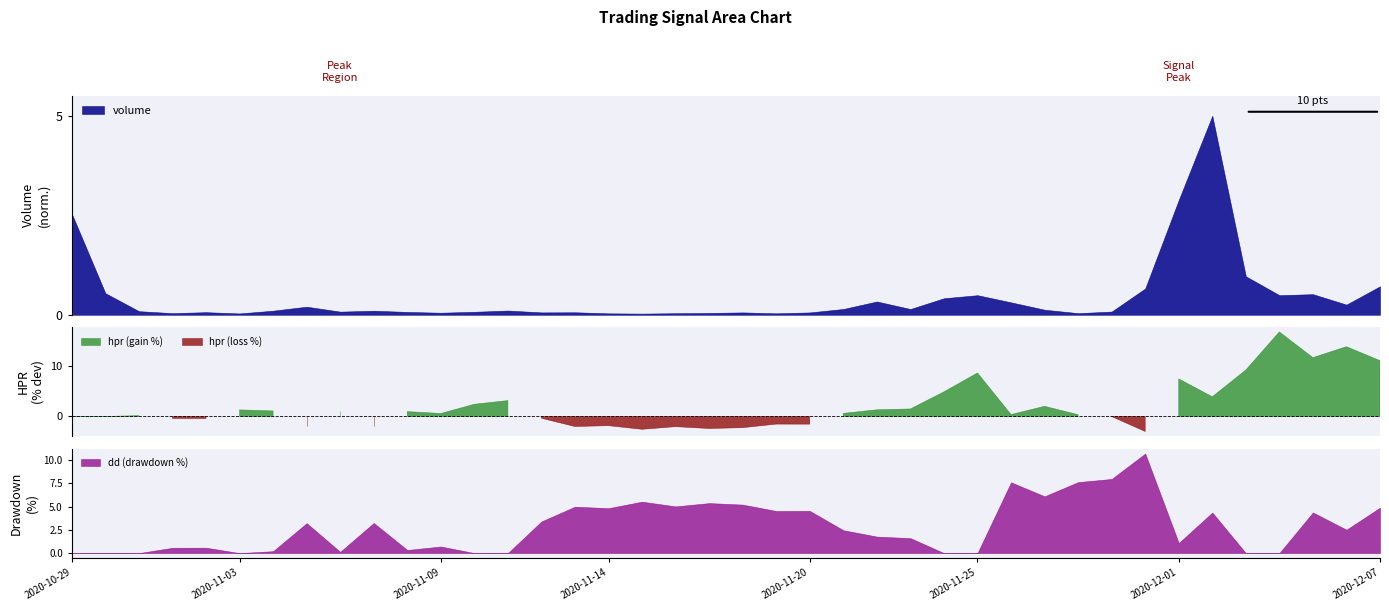

Where does the dd series first go above 2?

2020-11-05